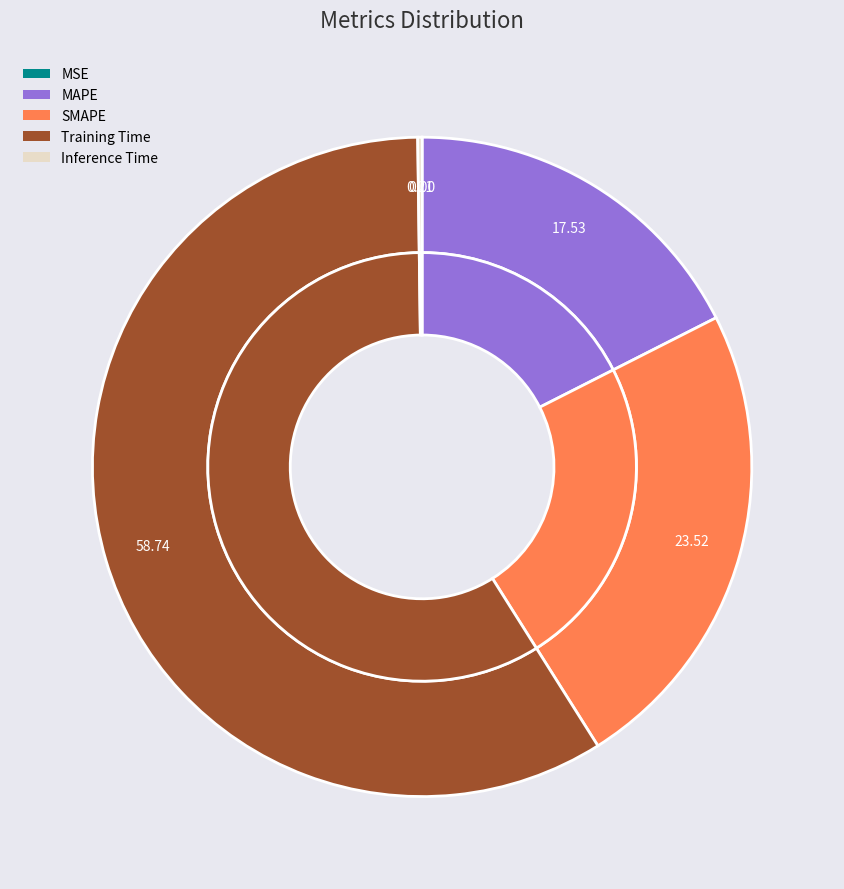

True or false: MSE accounts for 1% of the total.

False